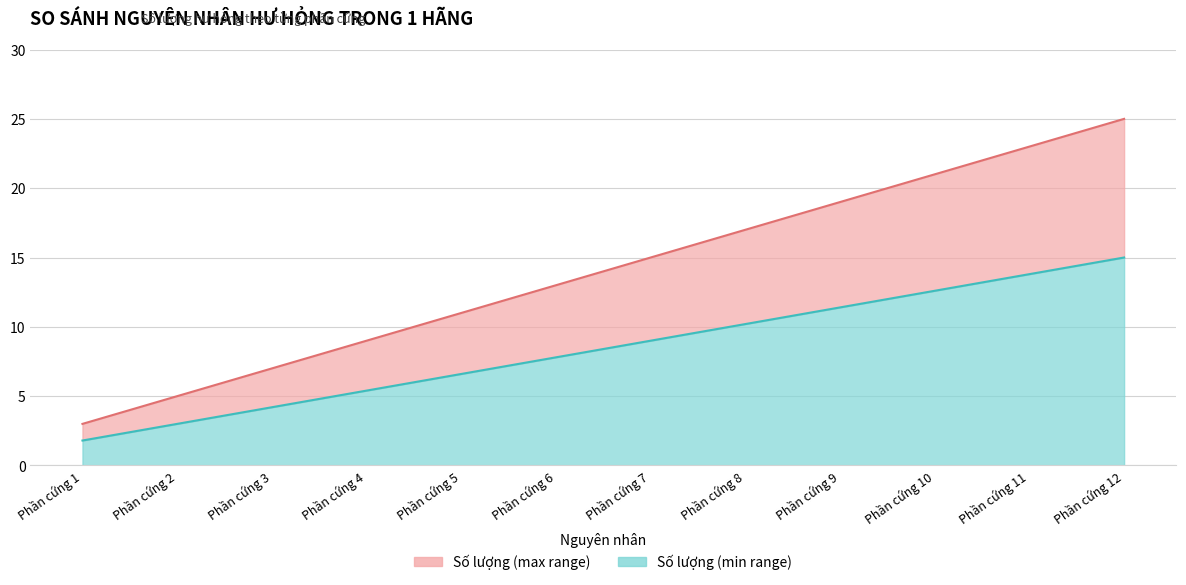

List the labels in order of value, largest first.

Phần cứng 12, Phần cứng 11, Phần cứng 10, Phần cứng 9, Phần cứng 8, Phần cứng 7, Phần cứng 6, Phần cứng 5, Phần cứng 4, Phần cứng 3, Phần cứng 2, Phần cứng 1